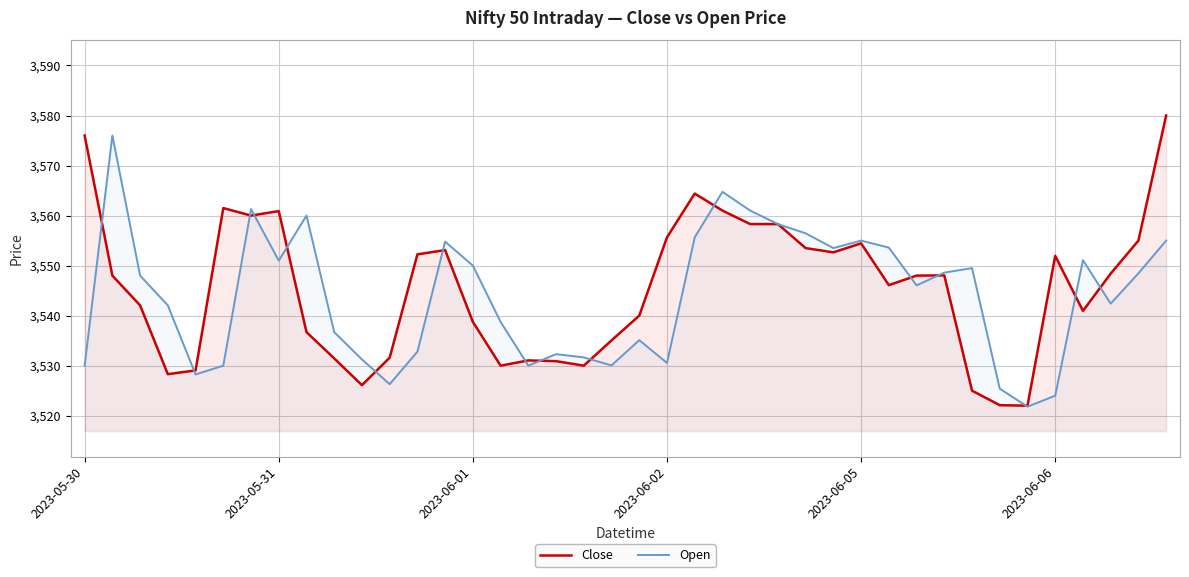

What is the spread (max minus min) of values at 2023-05-31?

9.9